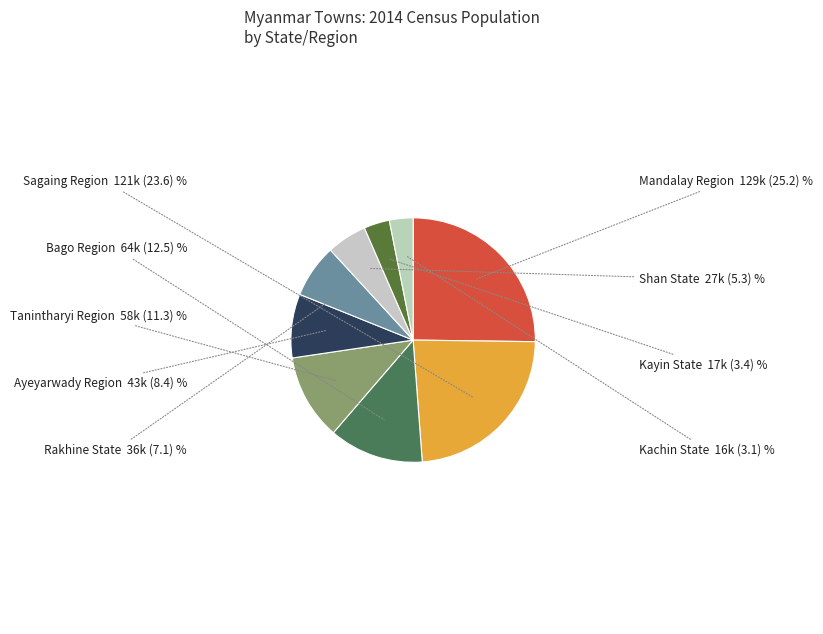

Does any single category account for the majority?

No